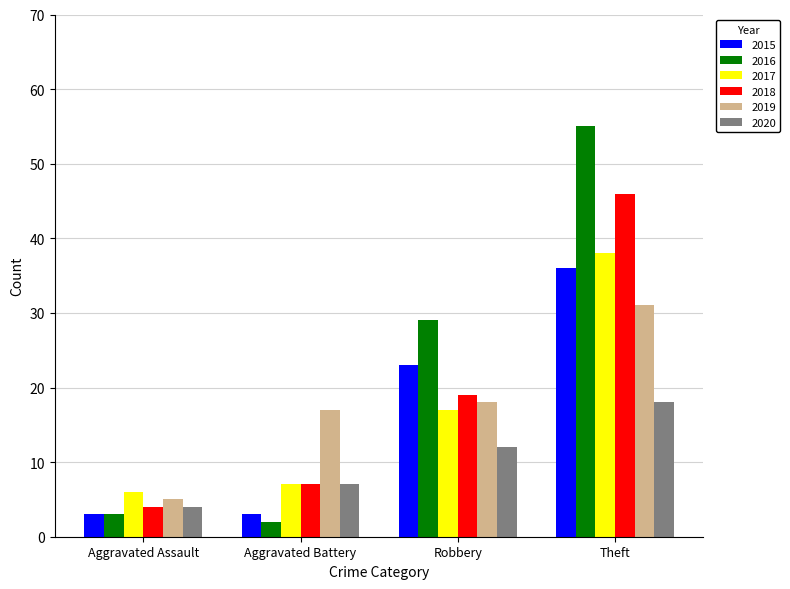

Is the value of 2020 at Robbery greater than the value of 2017 at Robbery?

No